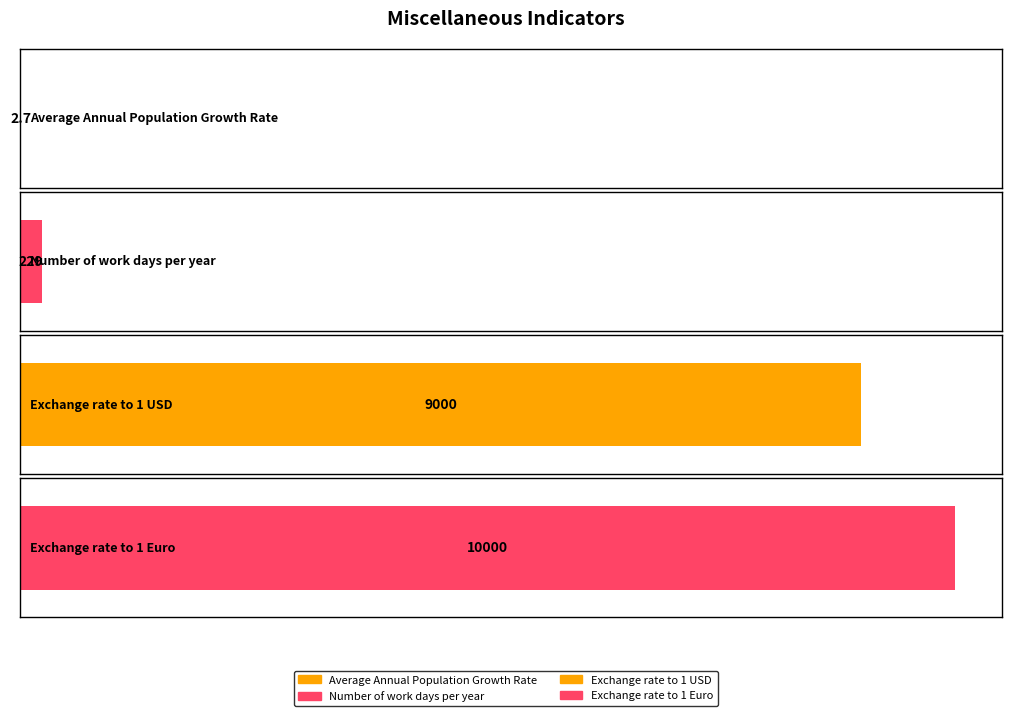

What is the label of the 1st bar from the left?

Average Annual Population Growth Rate